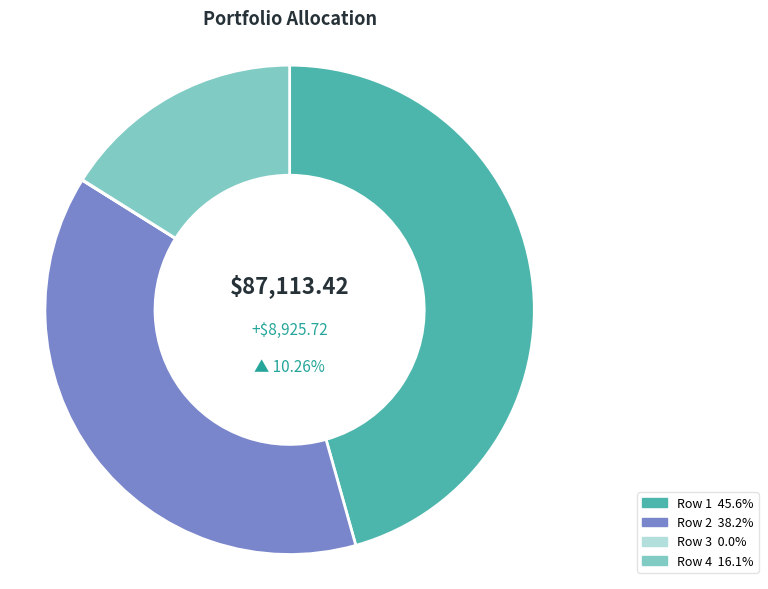

What portion of the pie excludes Row 4?

83.9%